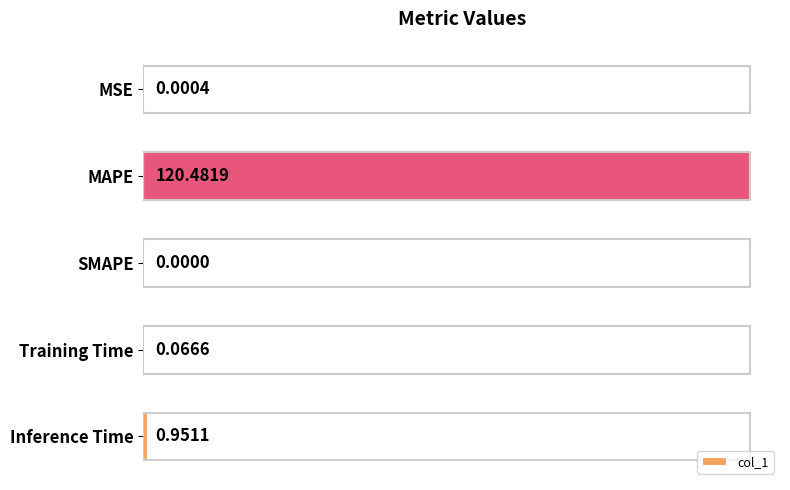

How many categories are shown in the chart?

5